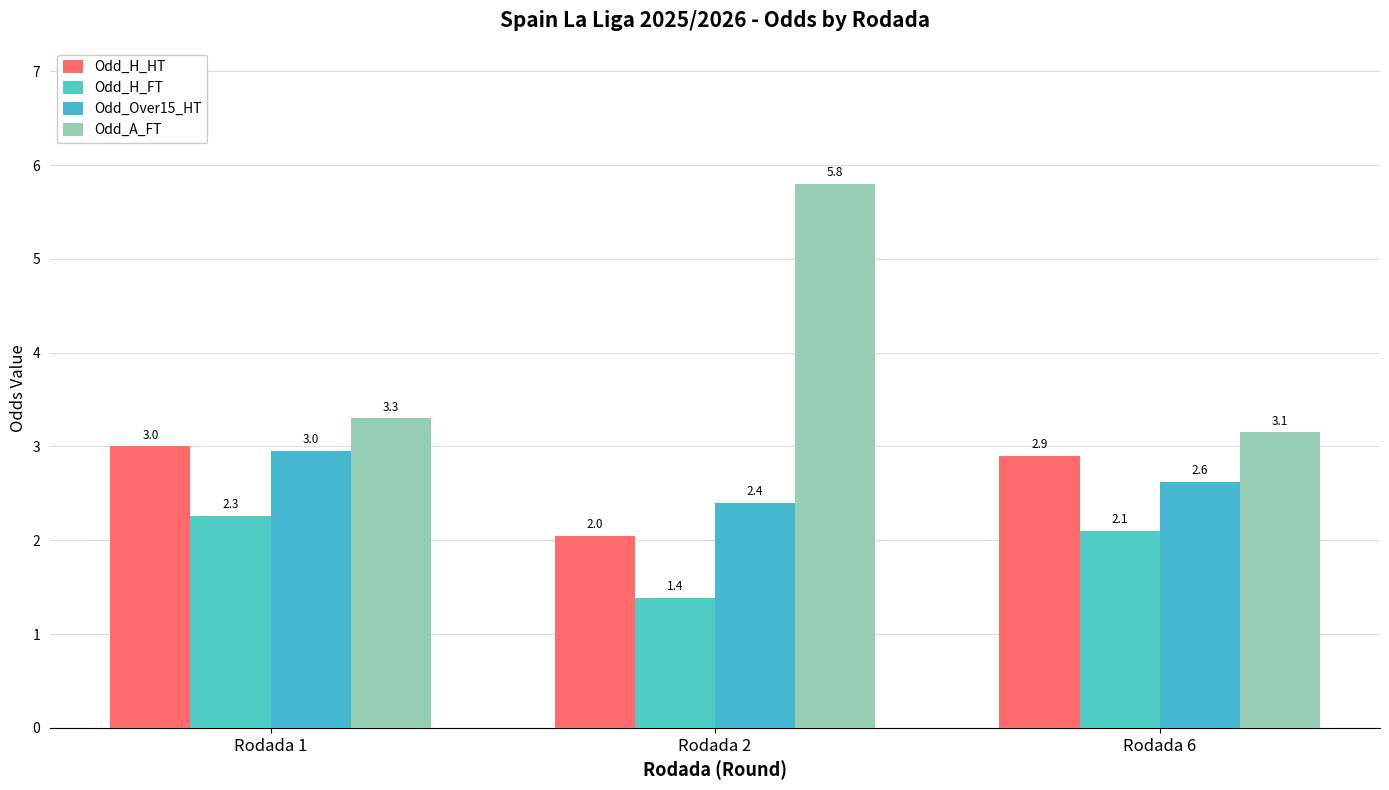

How many groups of bars are there?

3